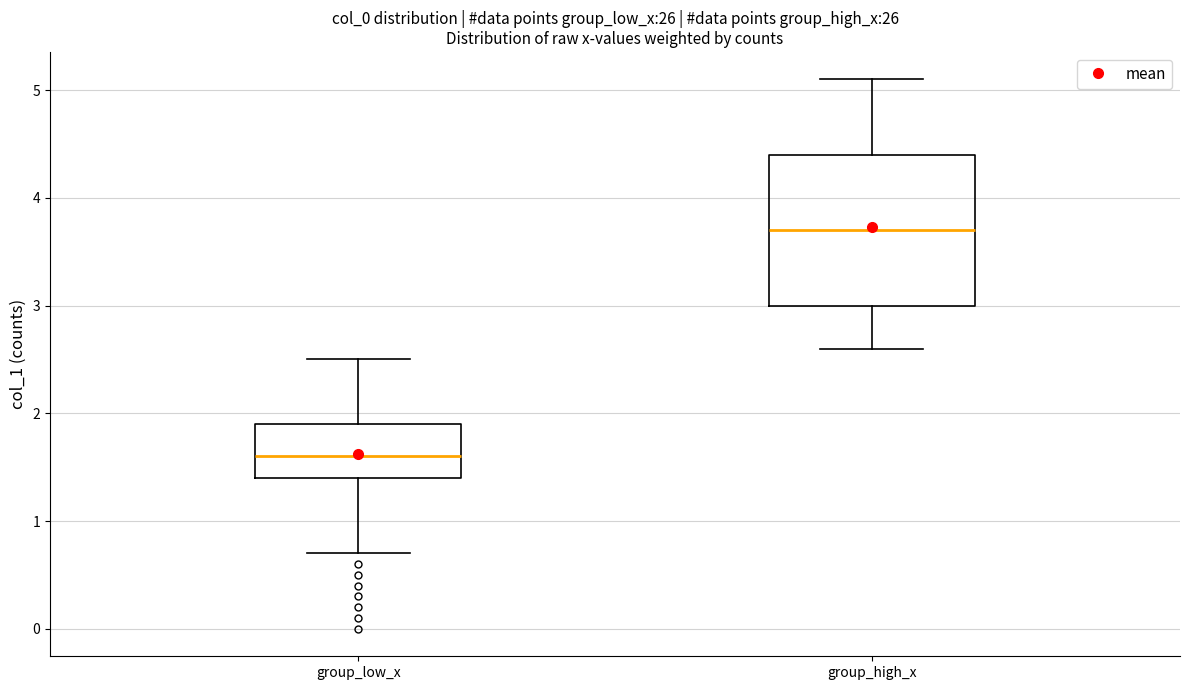

Comparing the boxes themselves (not the whiskers), which one is the tallest?

group_high_x